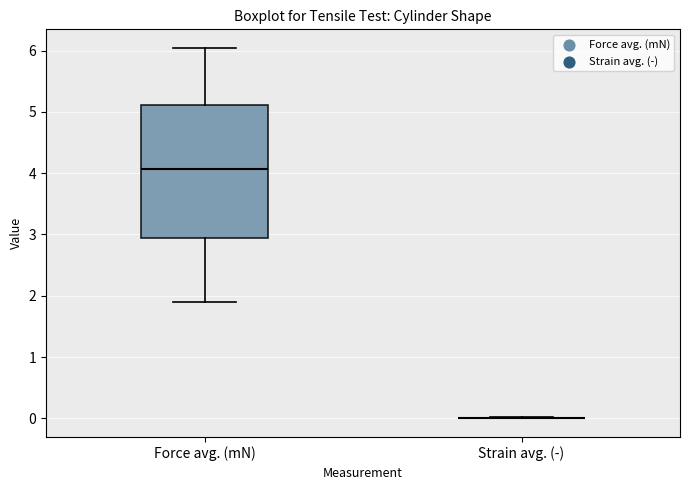

Which box is the tallest, from its lower edge to its upper edge?

Force avg. (mN)